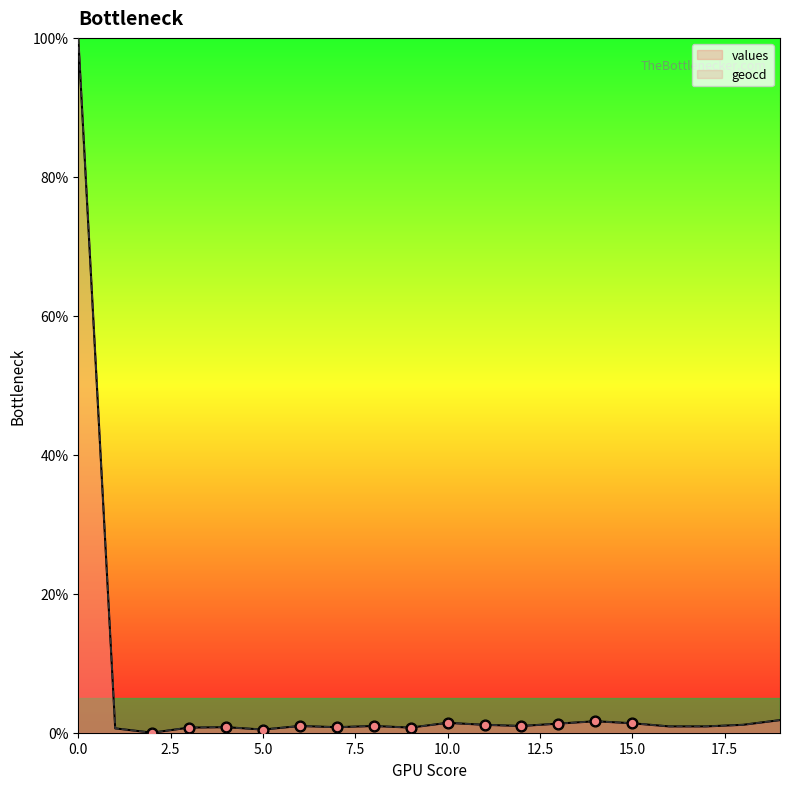

At how many categories does at least one series exceed 14?

1